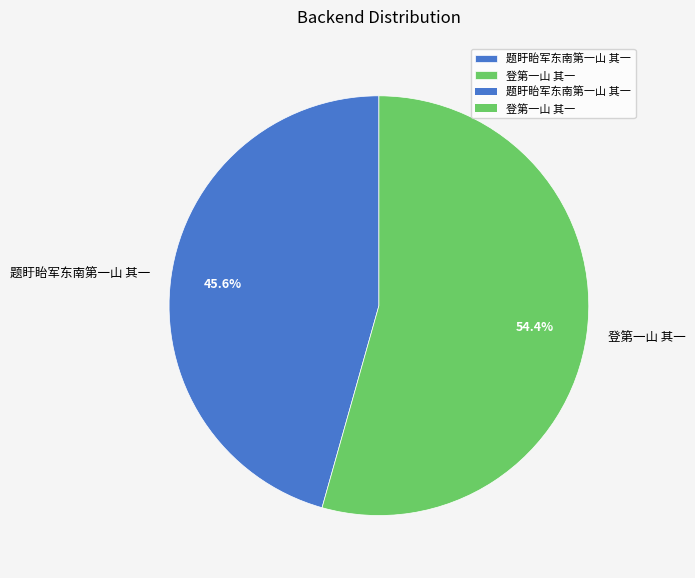

Approximately how many times larger is the value at 题盱眙军东南第一山 其一 compared to 登第一山 其一?

0.8